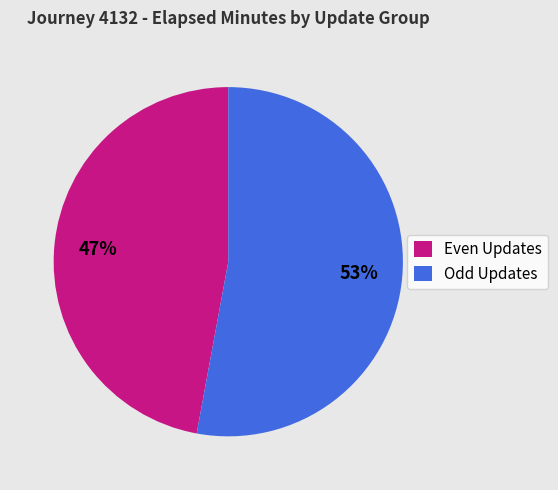

Rank the categories by value from highest to lowest.

Odd Updates, Even Updates